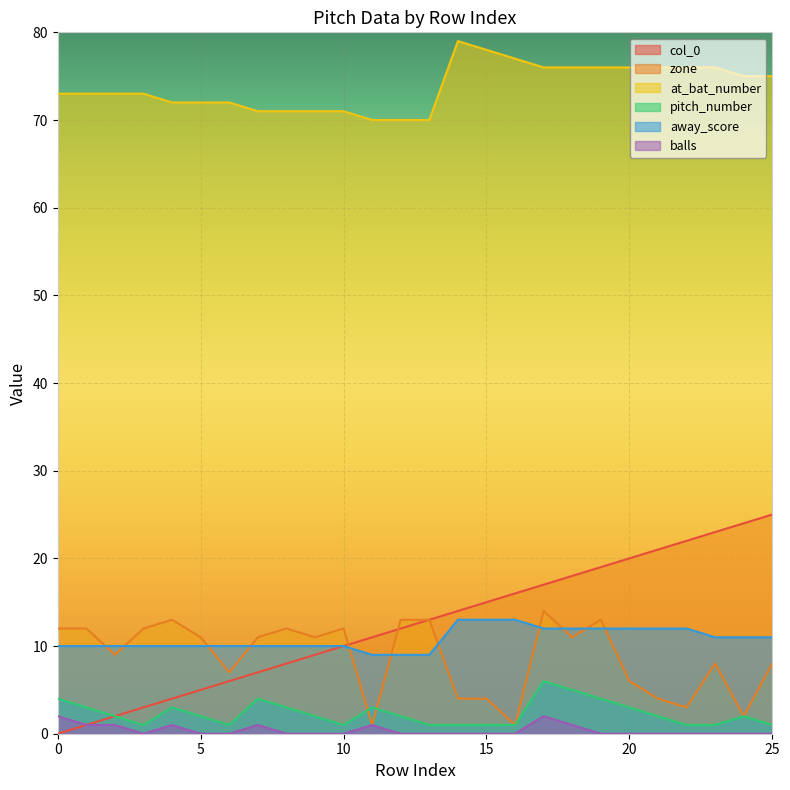

Reading left to right, list all the values displayed in this chart.

col_0: 0	1	2	3	4	5	6	7	8	9	10	11	12	13	14	15	16	17	18	19	20	21	22	23	24	25
zone: 12	12	9	12	13	11	7	11	12	11	12	1	13	13	4	4	1	14	11	13	6	4	3	8	2	8
at_bat_number: 73	73	73	73	72	72	72	71	71	71	71	70	70	70	79	78	77	76	76	76	76	76	76	76	75	75
pitch_number: 4	3	2	1	3	2	1	4	3	2	1	3	2	1	1	1	1	6	5	4	3	2	1	1	2	1
away_score: 10	10	10	10	10	10	10	10	10	10	10	9	9	9	13	13	13	12	12	12	12	12	12	11	11	11
balls: 2	1	1	0	1	0	0	1	0	0	0	1	0	0	0	0	0	2	1	0	0	0	0	0	0	0